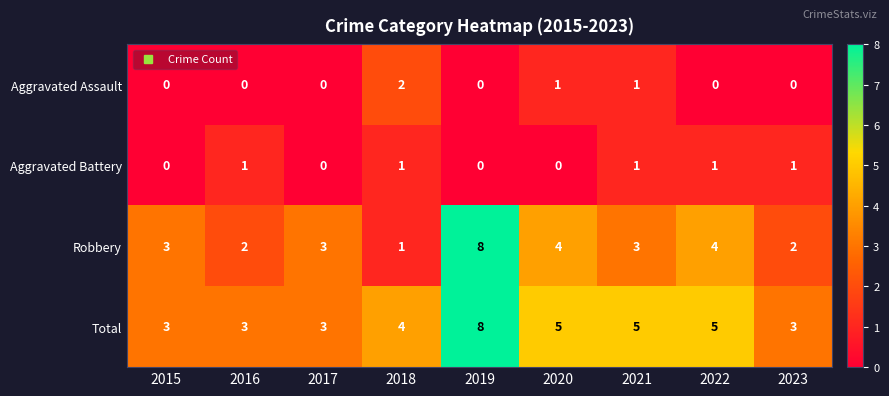

What is the maximum value shown in the chart?

8